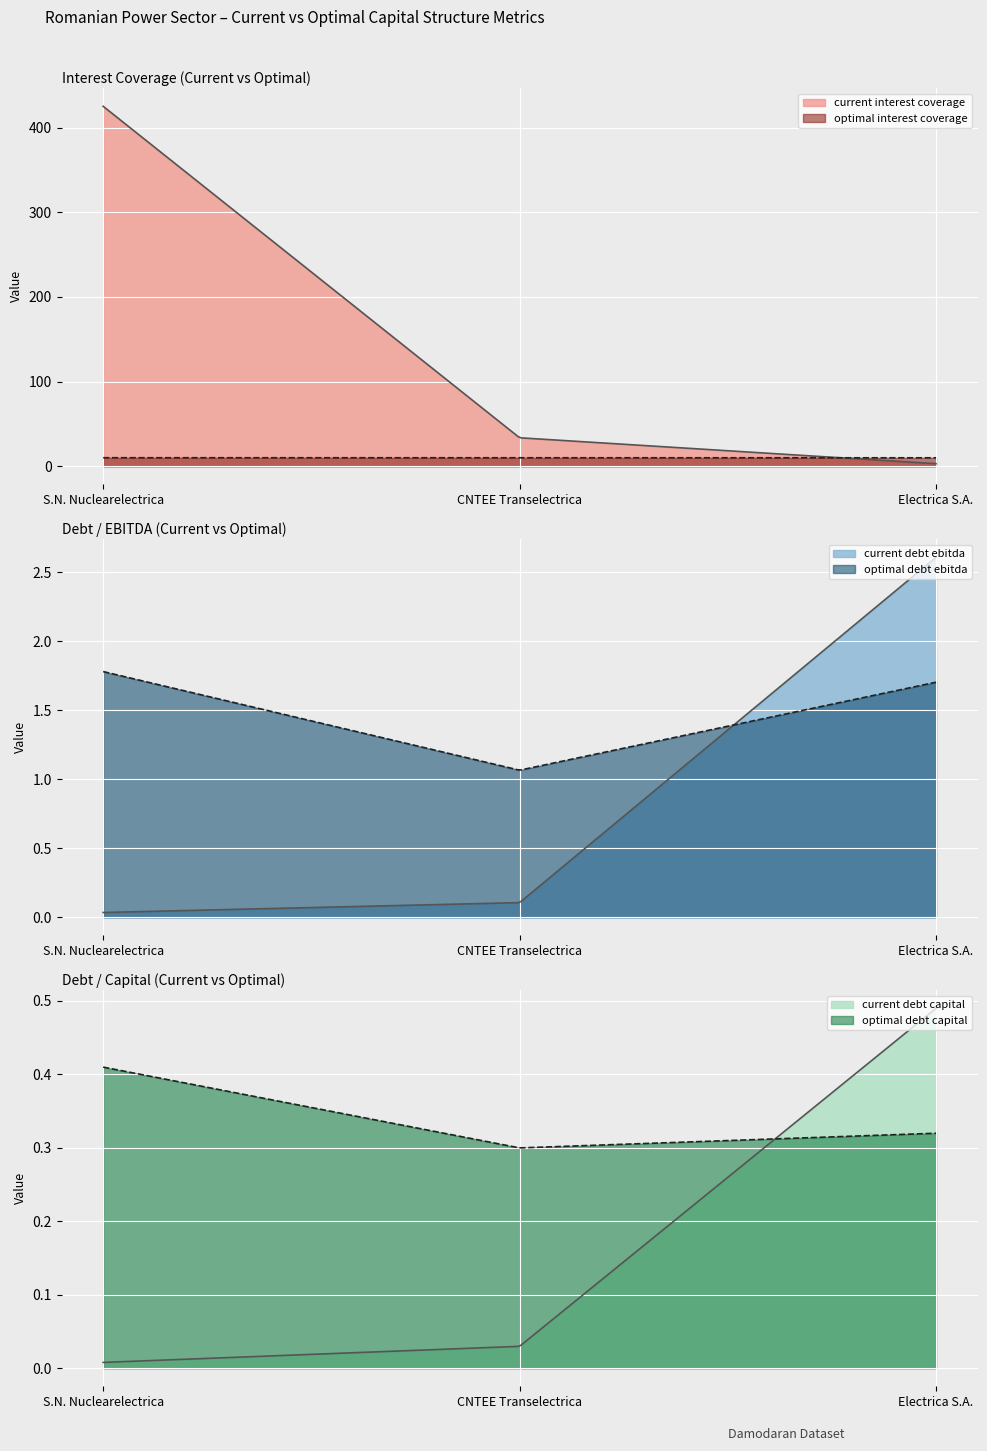

Which category has the lowest value in the optimal_debt_ebitda series?

CNTEE Transelectrica